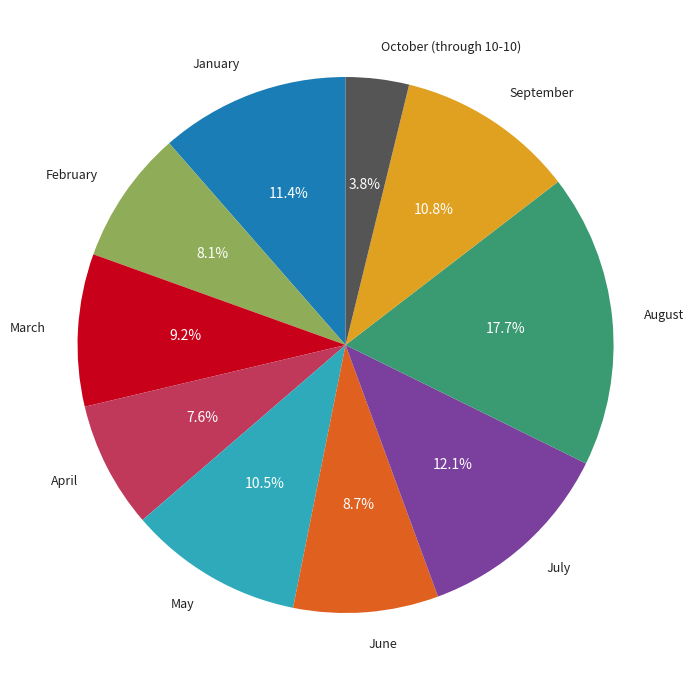

What is the ratio of the value at May to the value at April?

1.4